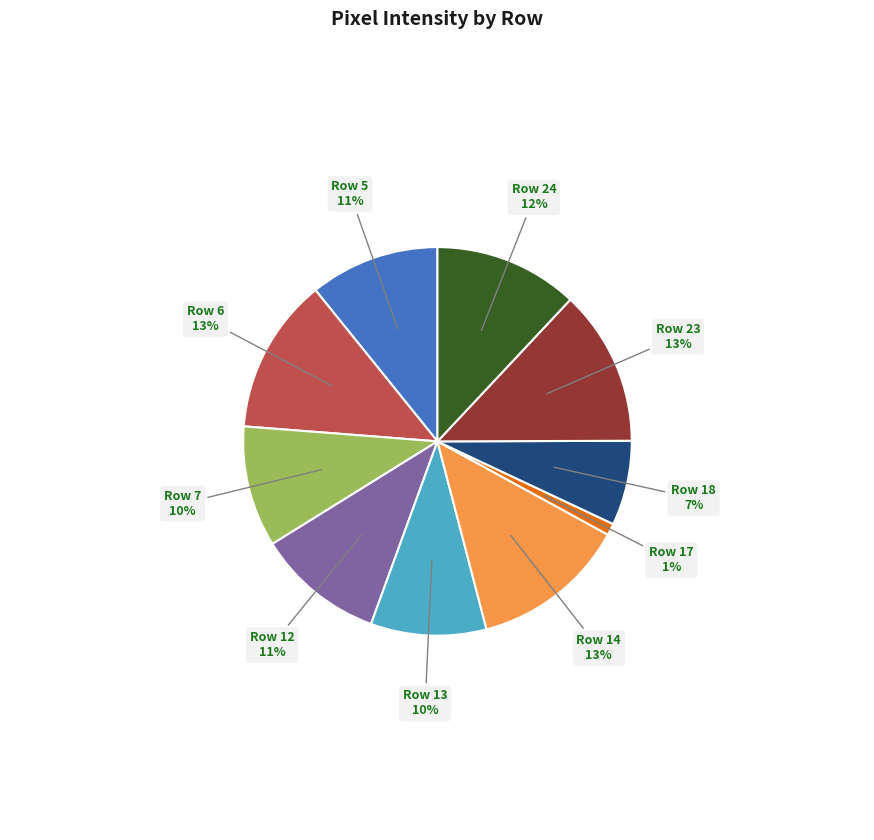

Count the number of slices in the pie.

10